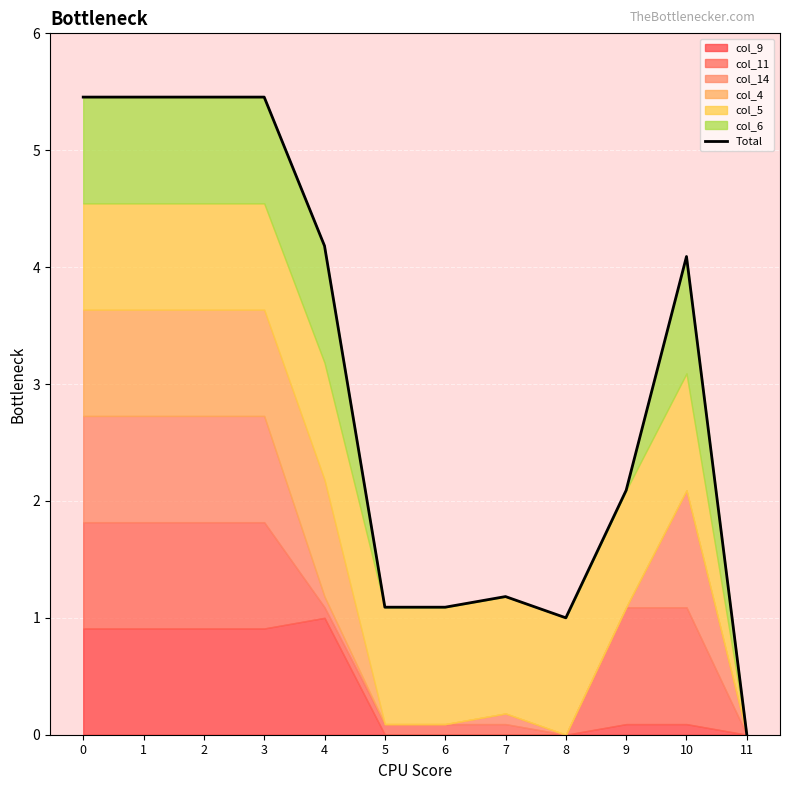

What is the greatest value displayed?

5.5